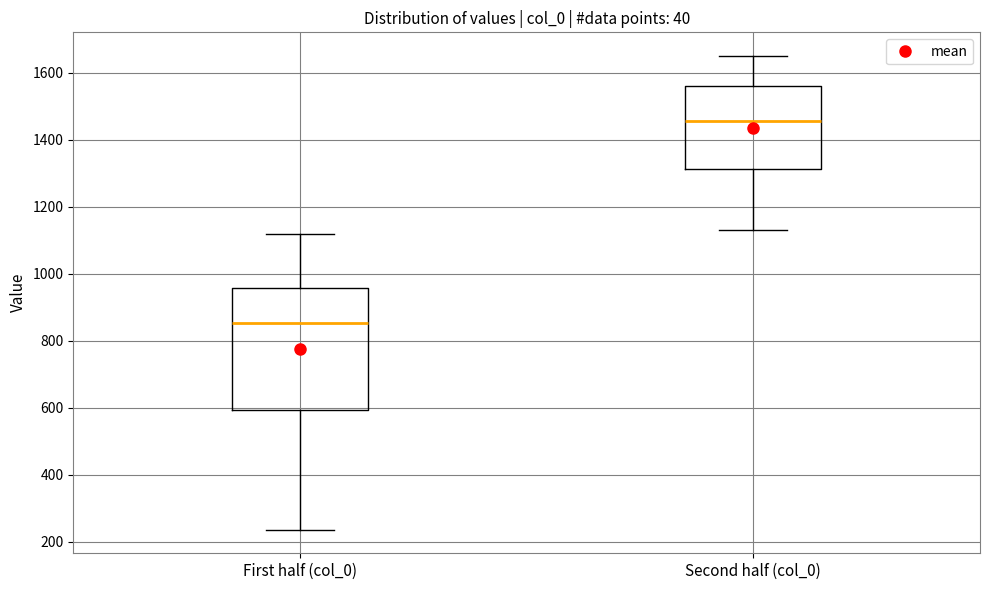

Comparing the boxes themselves (not the whiskers), which one is the tallest?

First half (col_0)